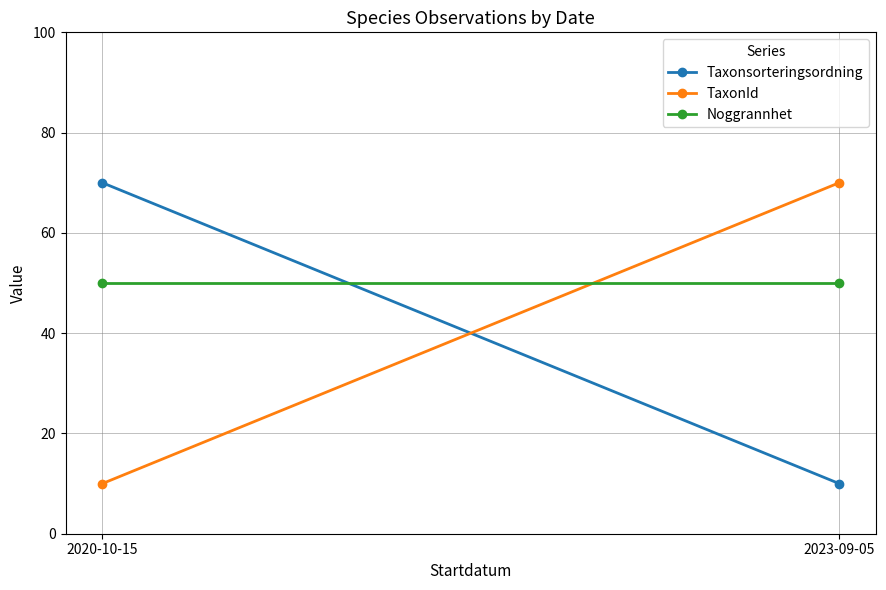

Reading left to right, what are all the values shown in this chart?

Taxonsorteringsordning: 2020-10-15=70	2023-09-05=10
TaxonId: 2020-10-15=10	2023-09-05=70
Noggrannhet: 2020-10-15=50	2023-09-05=50